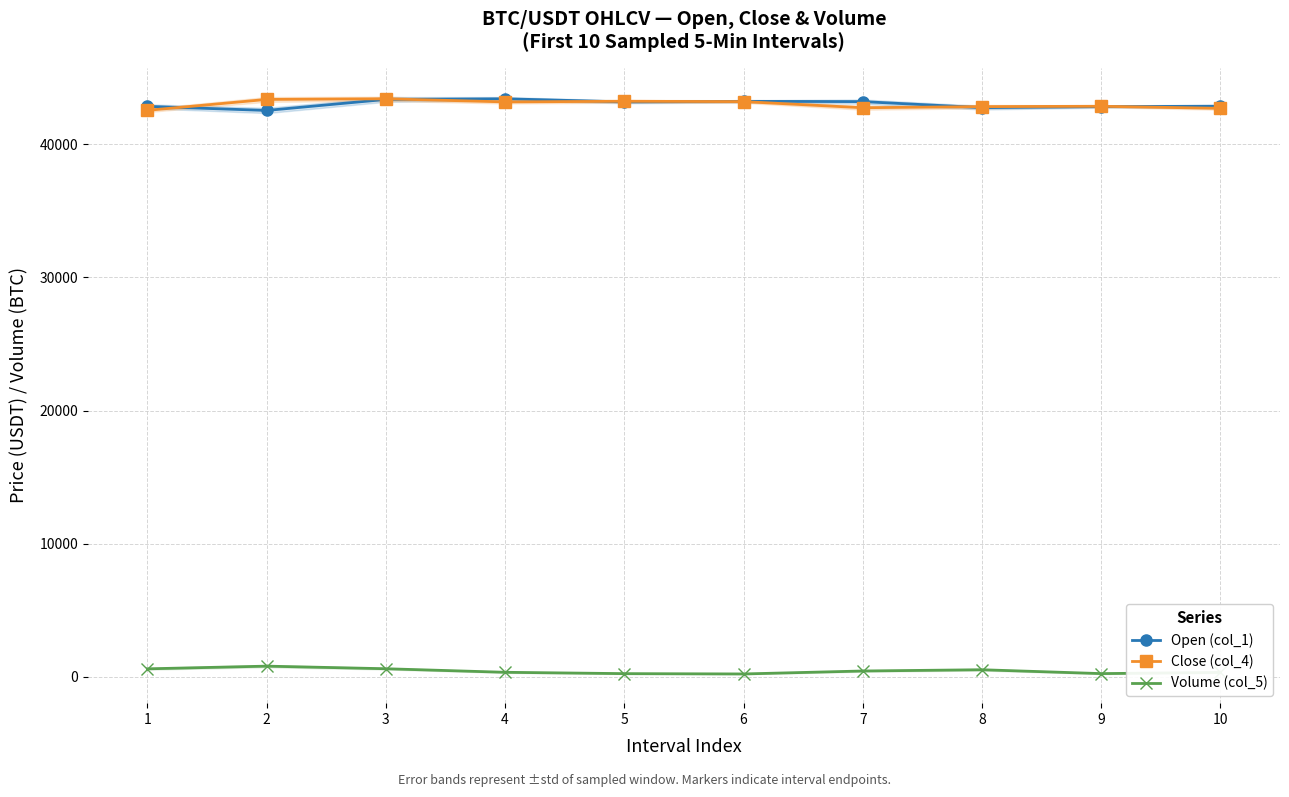

At how many categories does at least one series exceed 9584?

10